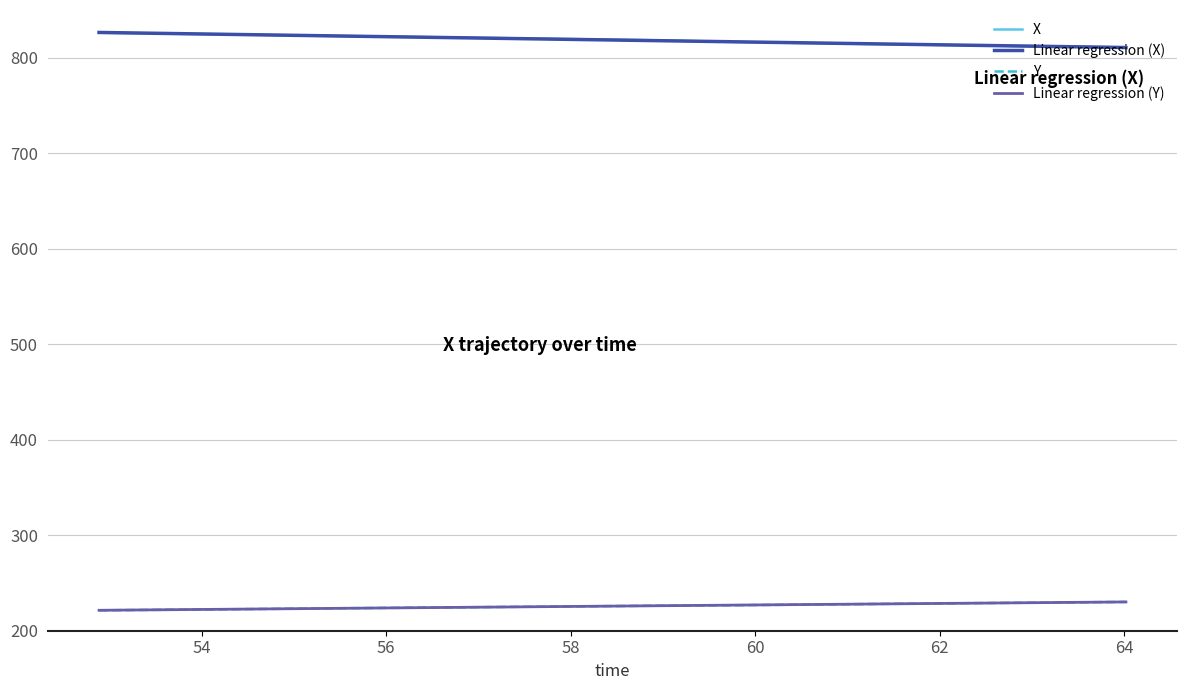

Does the chart have visible grid lines?

Yes